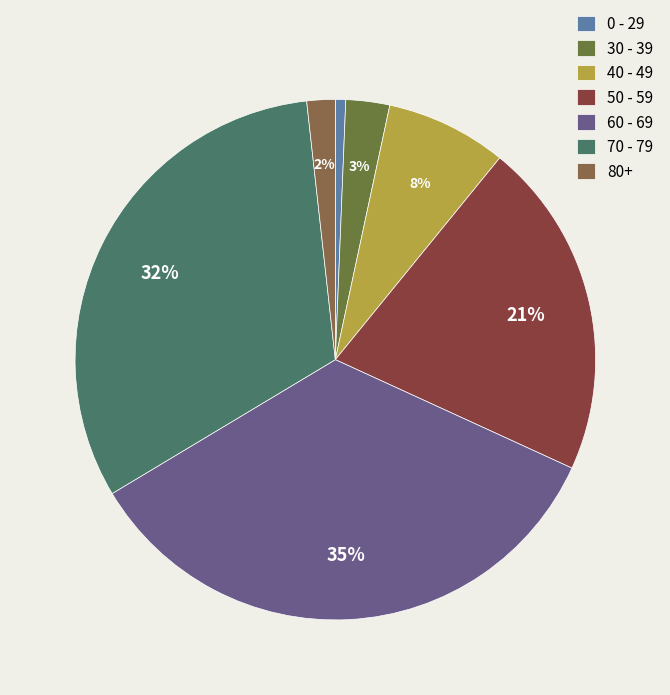

To the nearest percent, what portion does 30 - 39 represent?

3%